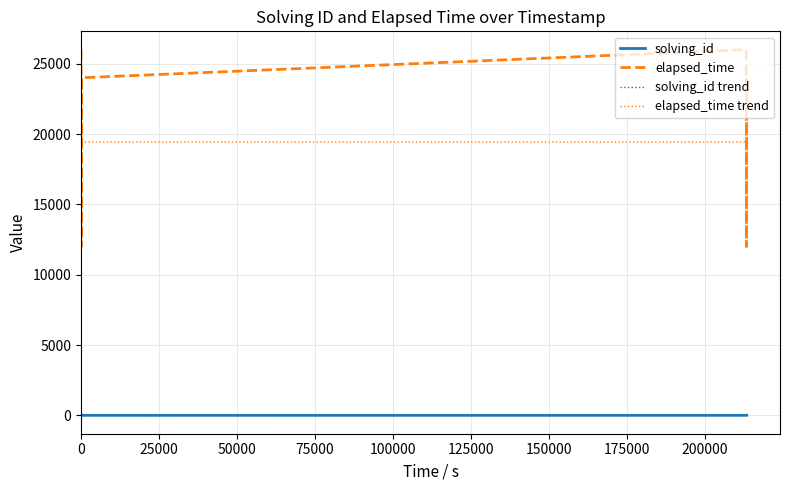

True or false: solving_id trend and elapsed_time trend cross at least once.

False